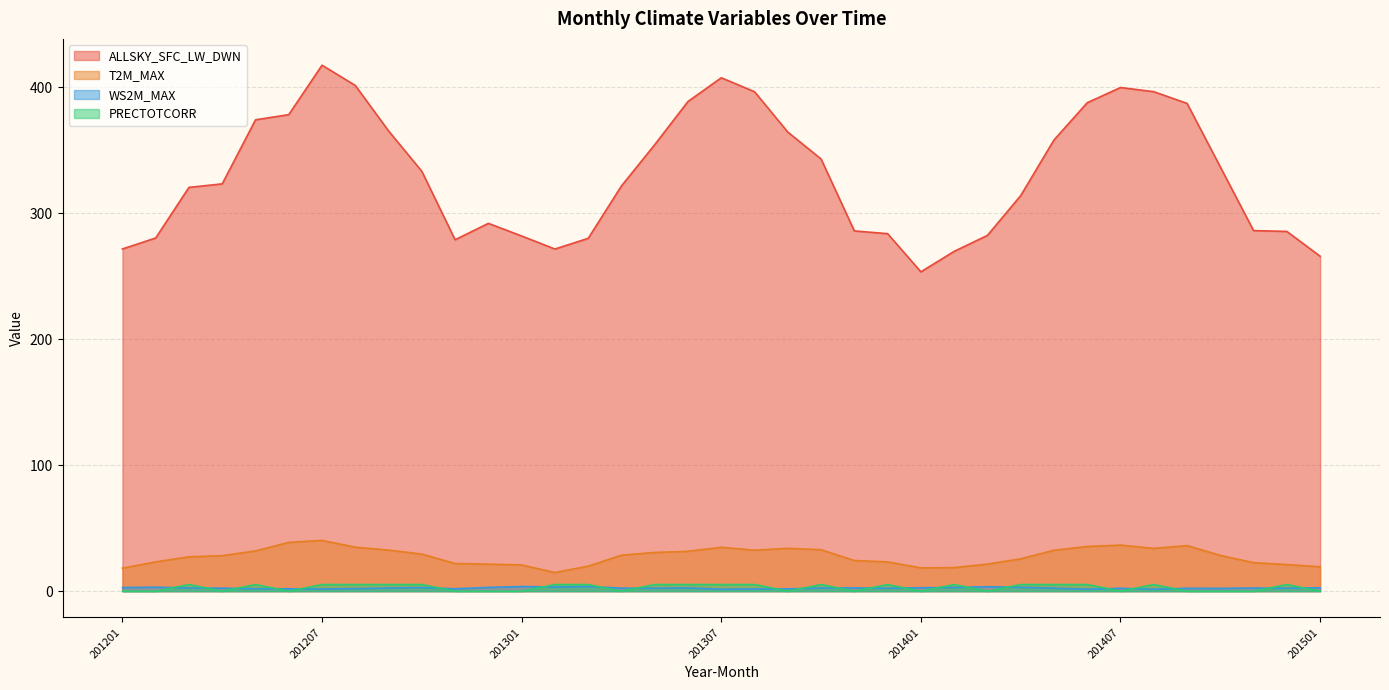

Reading left to right, what are all the values shown in this chart?

ALLSKY_SFC_LW_DWN: 271.7	280.4	320.6	323.3	374.2	378.3	417.6	401.4	365.4	333.3	279.0	292.0	282.0	271.6	280.1	321.7	354.5	388.8	407.6	396.5	364.4	343.1	286.0	283.8	253.5	269.8	282.4	314.0	358.2	387.8	399.8	396.5	387.2	336.8	286.2	285.6	265.9
T2M_MAX: 18.3	23.3	27.3	28.2	32.0	38.7	40.3	34.9	32.6	29.4	22.0	21.5	20.8	14.8	19.9	28.6	30.8	31.6	34.9	32.5	34.0	32.9	24.4	23.3	18.5	18.7	21.5	25.7	32.5	35.5	36.6	34.0	36.2	28.4	22.6	21.1	19.4
WS2M_MAX: 2.9	3.2	2.5	2.4	1.9	1.9	1.7	2.0	2.5	2.8	1.9	3.0	3.7	3.3	3.7	2.4	2.4	2.6	1.6	1.8	1.8	2.5	2.6	2.4	2.7	2.9	3.5	3.0	2.4	1.6	2.3	1.6	2.3	2.2	2.5	2.4	2.7
PRECTOTCORR: 0.0	0.0	5.3	0.0	5.3	0.0	5.3	5.3	5.3	5.3	0.0	0.0	0.0	5.3	5.3	0.0	5.3	5.3	5.3	5.3	0.0	5.3	0.0	5.3	0.0	5.3	0.0	5.3	5.3	5.3	0.0	5.3	0.0	0.0	0.0	5.3	0.0